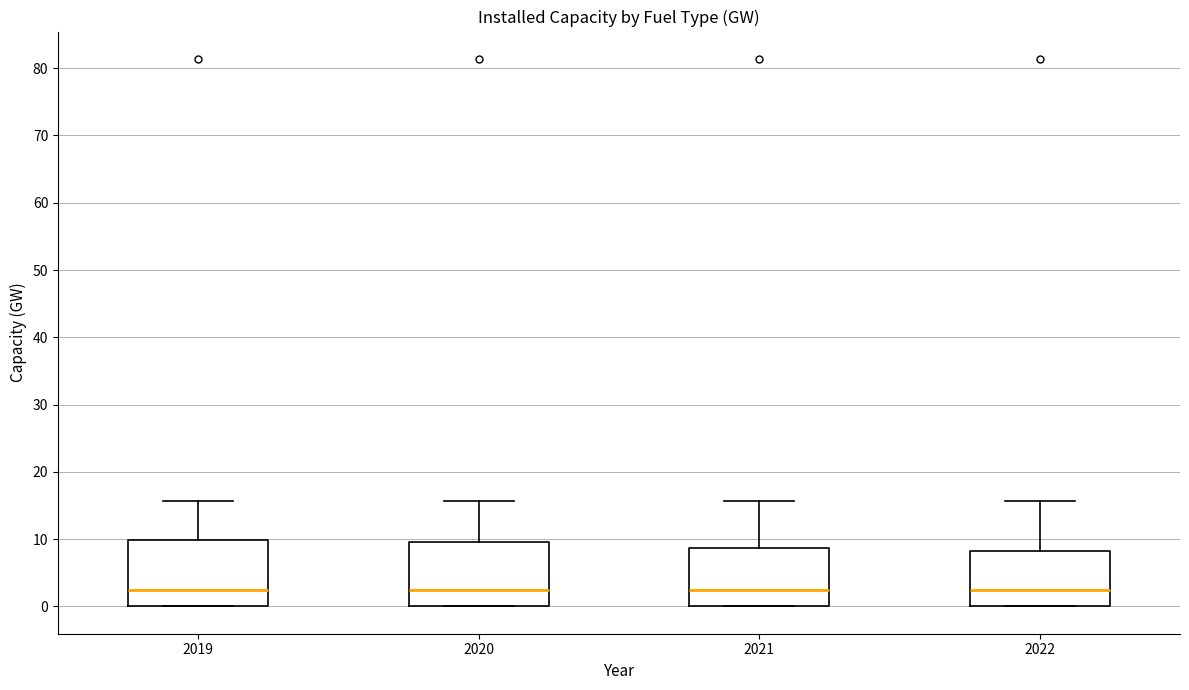

Where is the upper edge of the box at x = 2022 on the y-axis? The values are not printed on the chart, so give them approximately, as read against the axis.

8